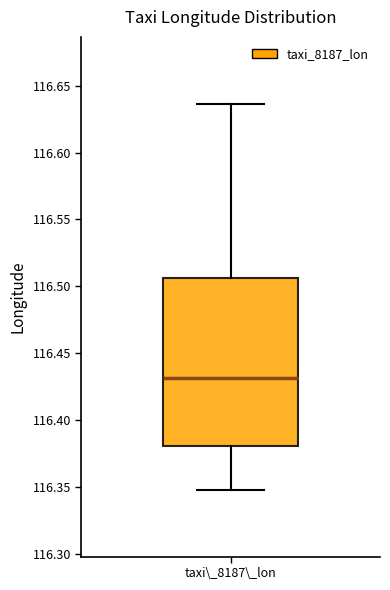

Where is the lower edge of the box for taxi\_8187\_lon on the y-axis? The values are not printed on the chart, so give them approximately, as read against the axis.

116.380